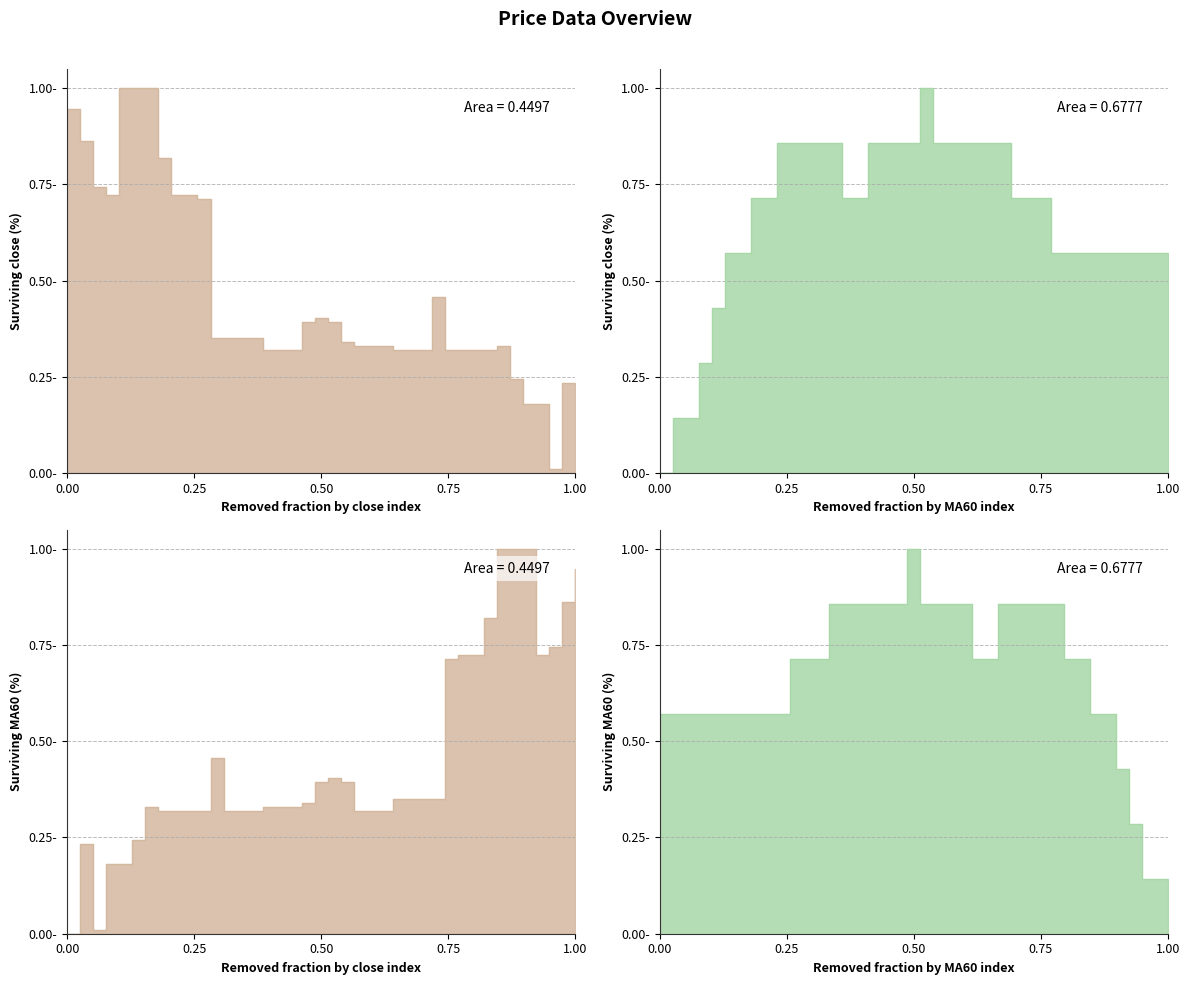

Rank the series by their average value, from highest to lowest.

MA60, close